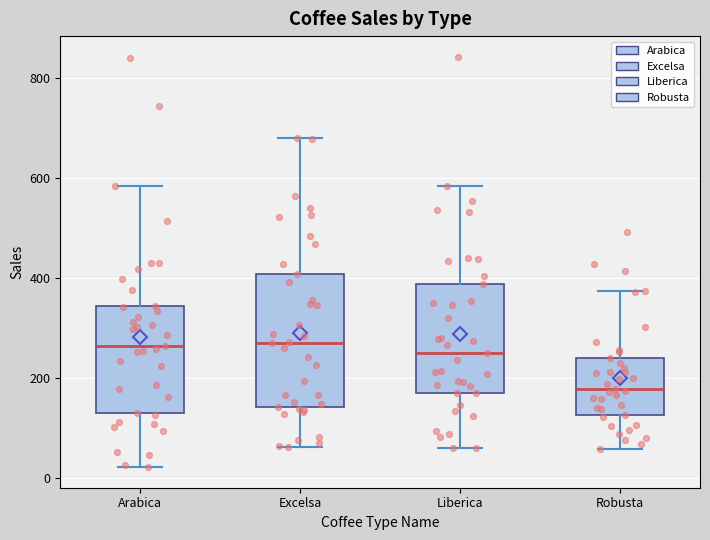

Which box is the tallest, from its lower edge to its upper edge?

Excelsa